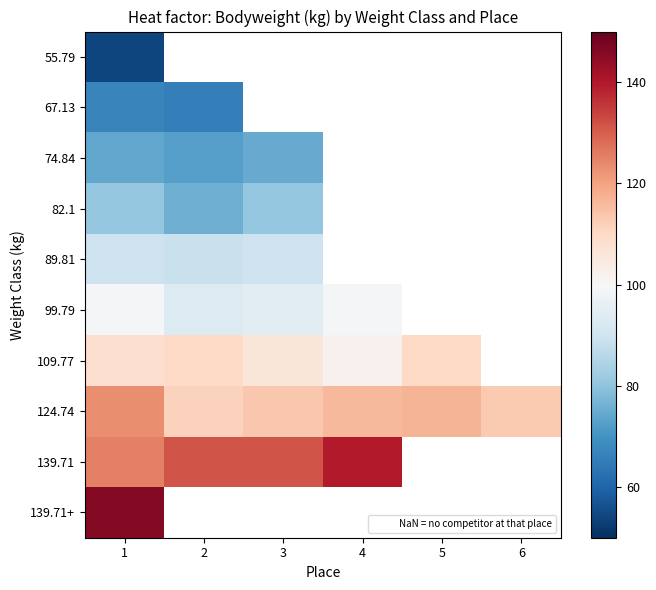

Between 1 and 5, which series saw the biggest shift?

124.74